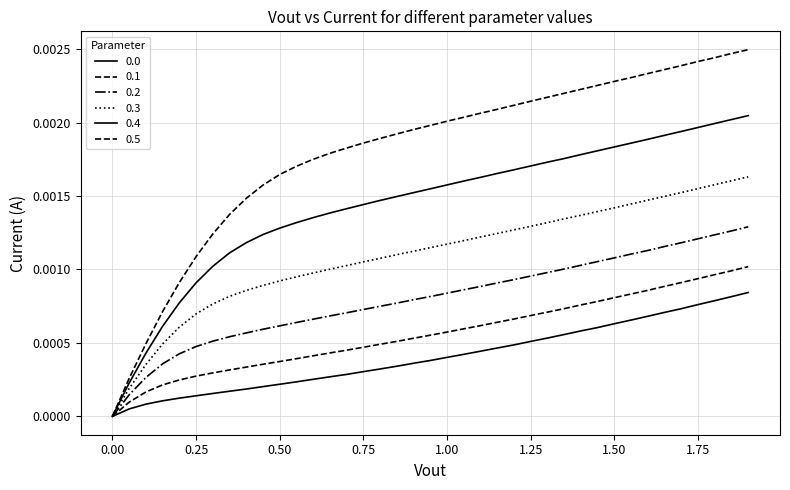

True or false: 0.0 and 0.3 cross at least once.

False